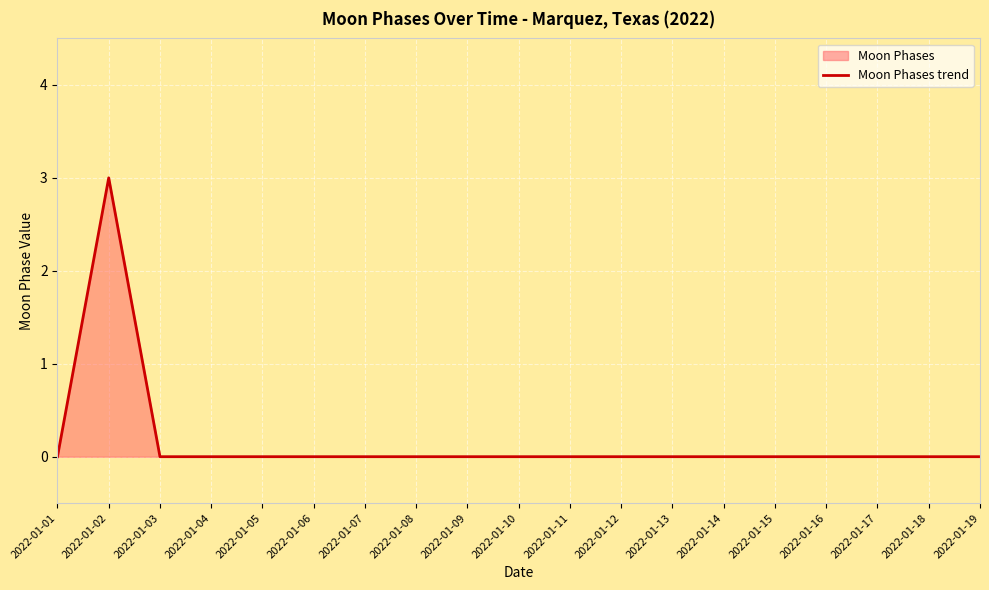

What is the sum of all values?

3